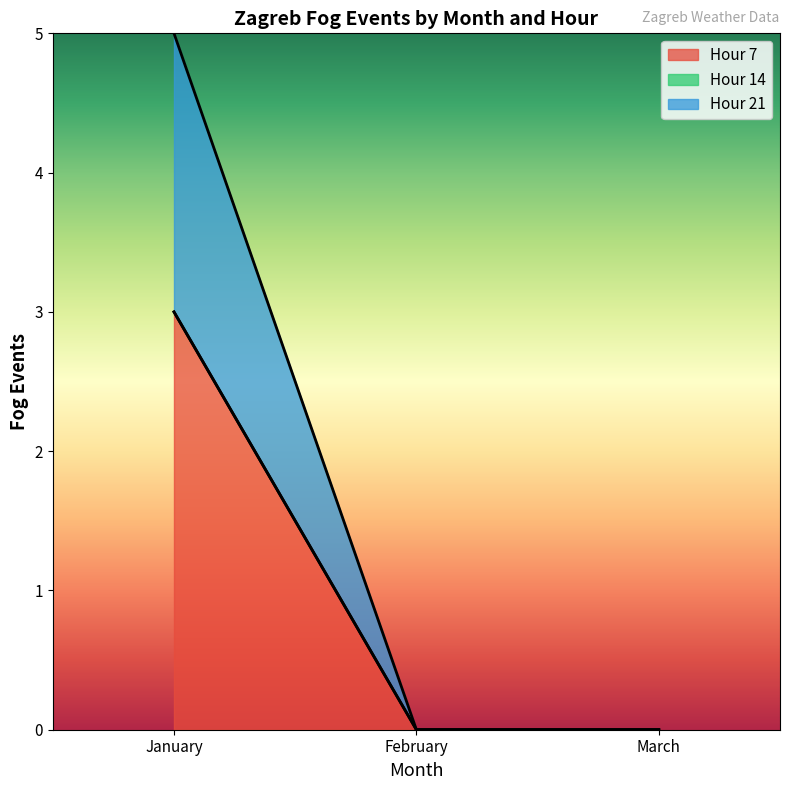

Where is Hour 7 nearest to the value 1?

February